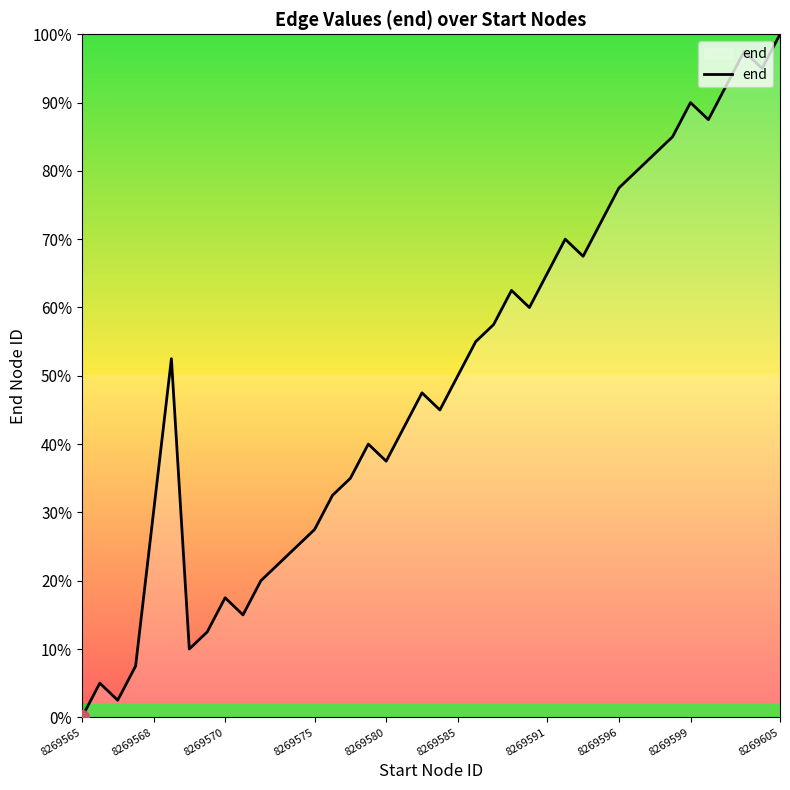

What is the difference between the maximum and minimum values?

100.0